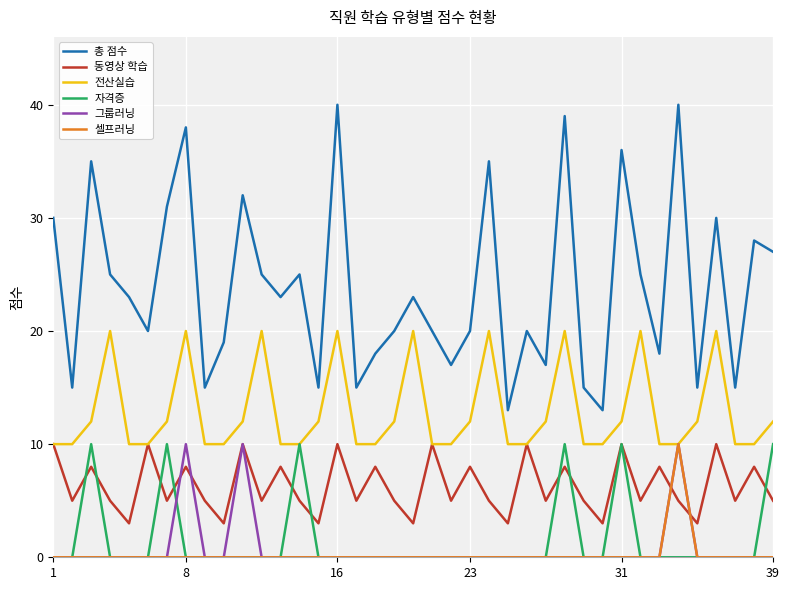

At how many categories does at least one series exceed 26?

13